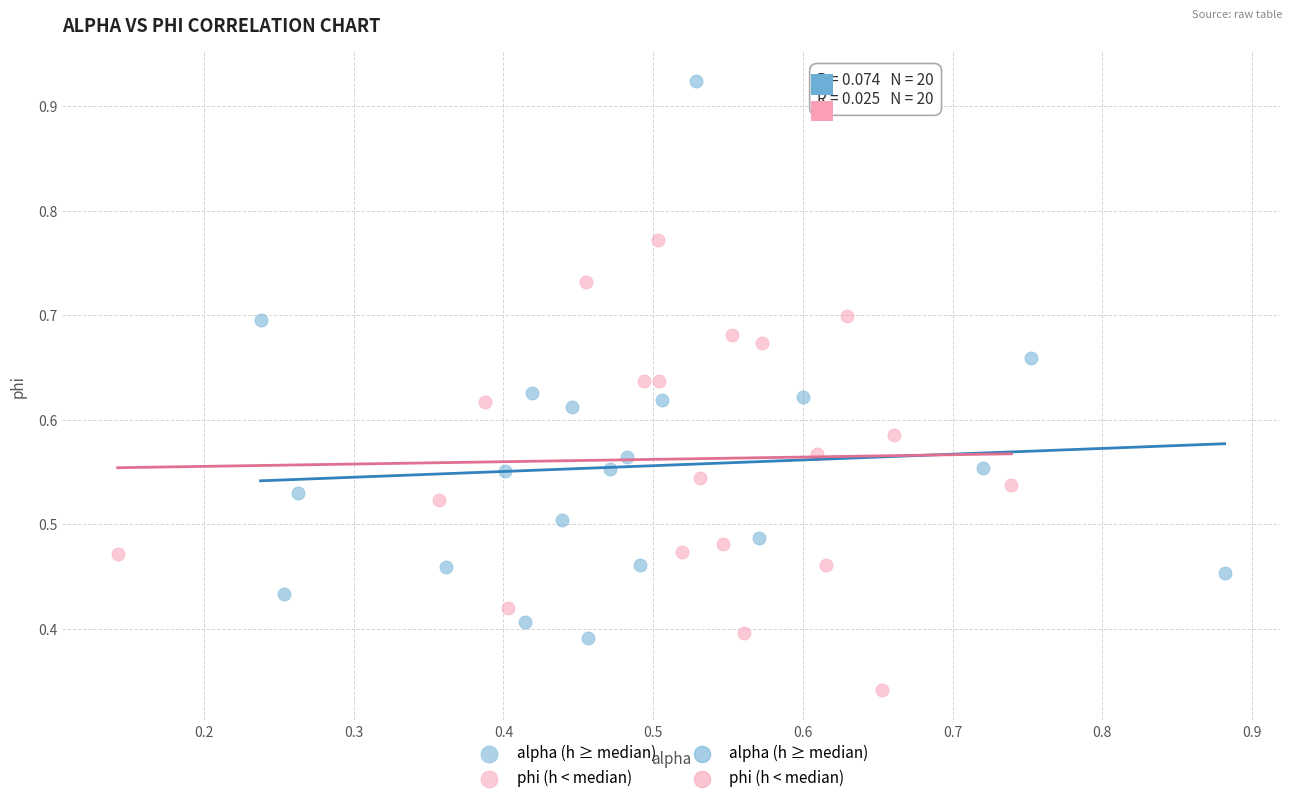

Which series has the widest spread of Y values?

alpha (h ≥ median)